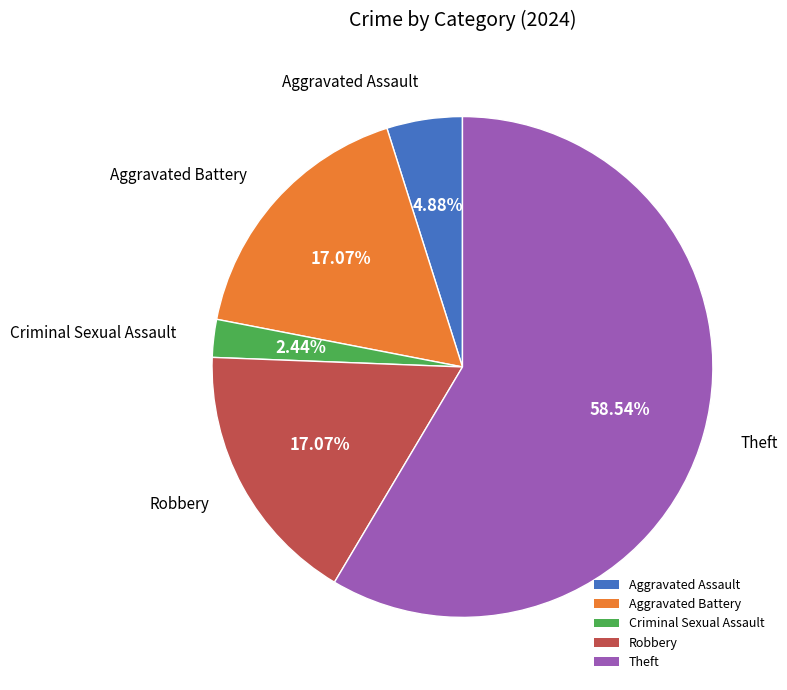

To the nearest percent, what is the combined percentage of Aggravated Battery and Theft?

76%